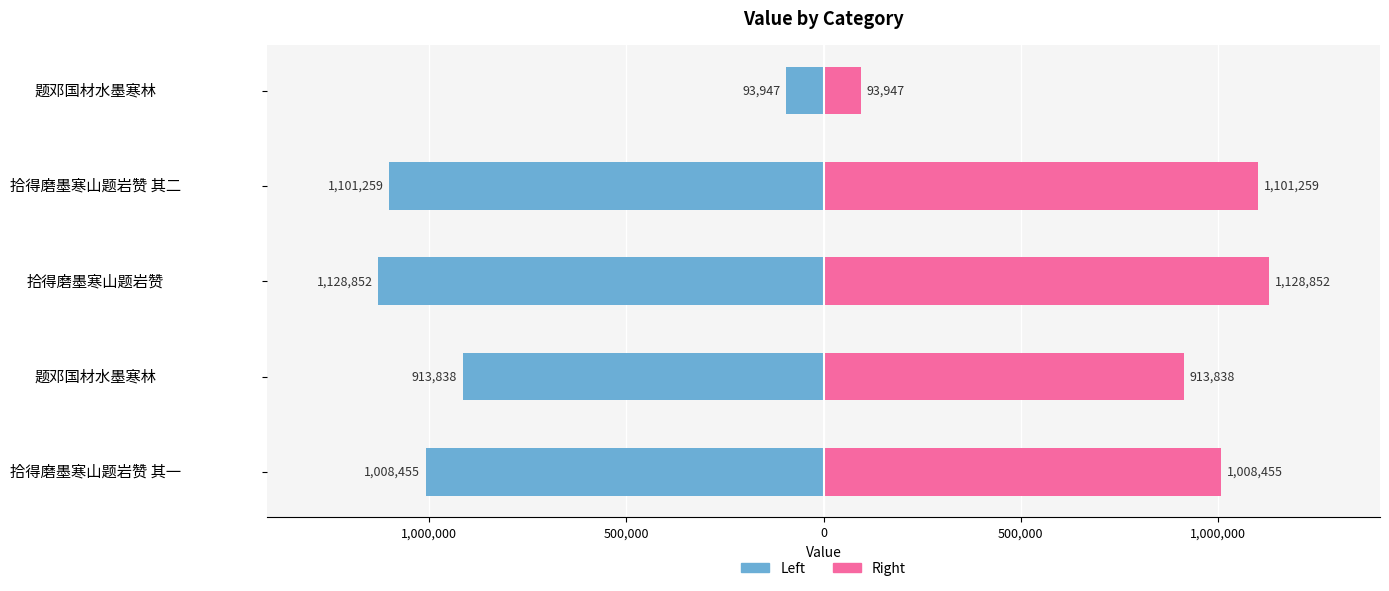

The col_0 (right) series shows 1425503 at 拾得磨墨寒山题岩赞 其一. True or false?

False